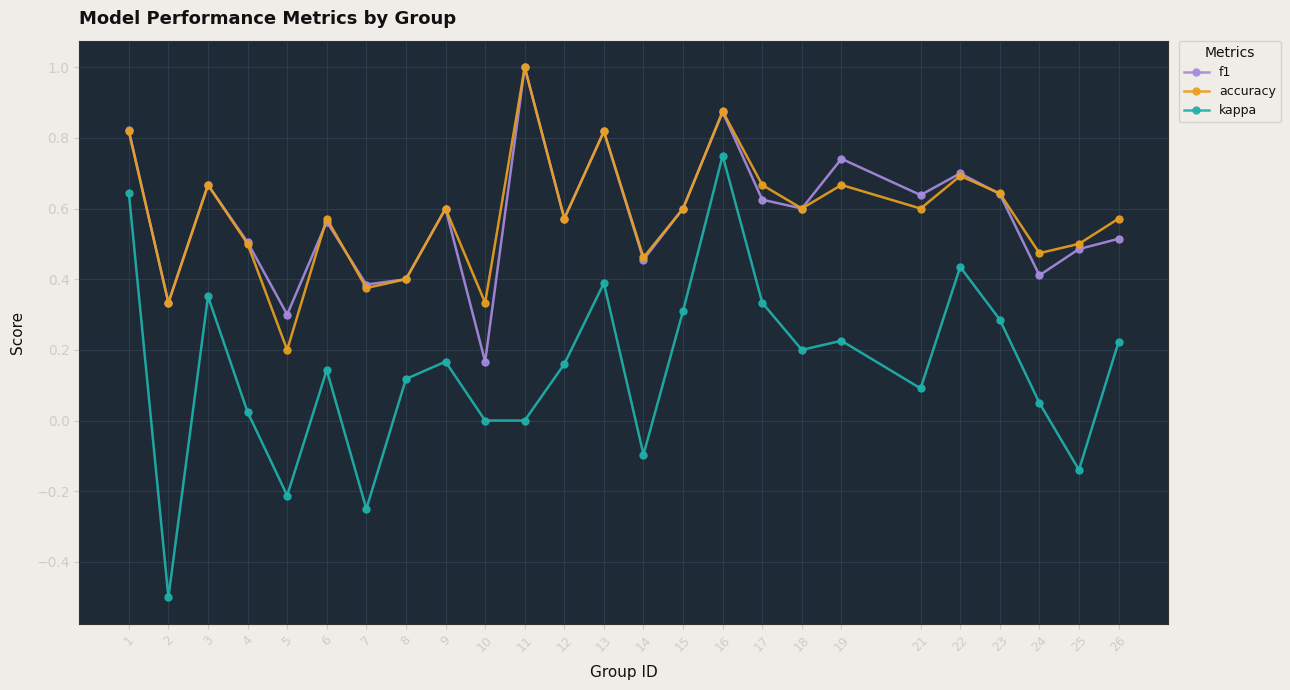

True or false: kappa and f1 cross at least once.

False